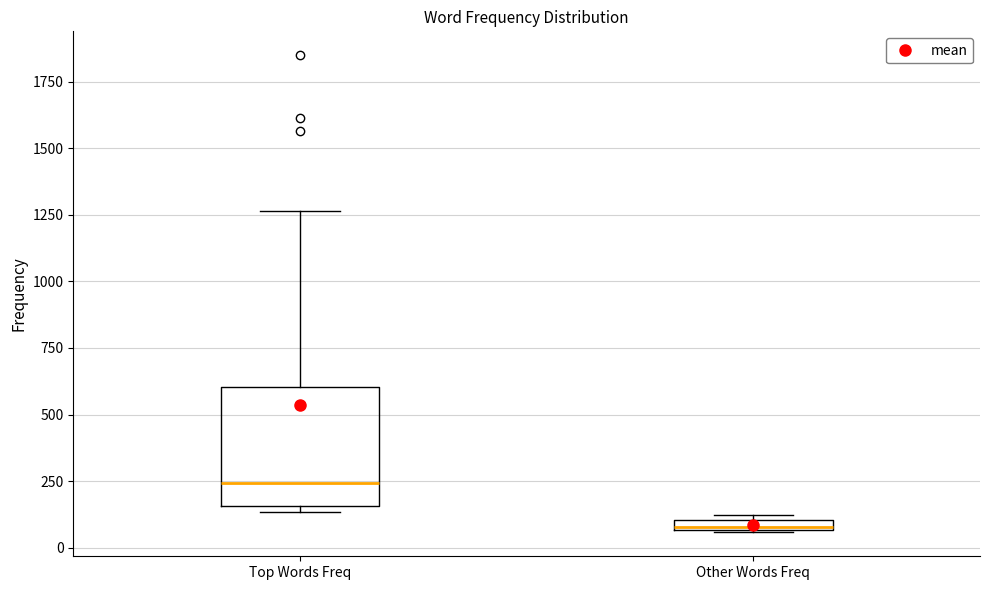

Where is the upper edge of the box for Other Words Freq on the y-axis? The values are not printed on the chart, so give them approximately, as read against the axis.

100